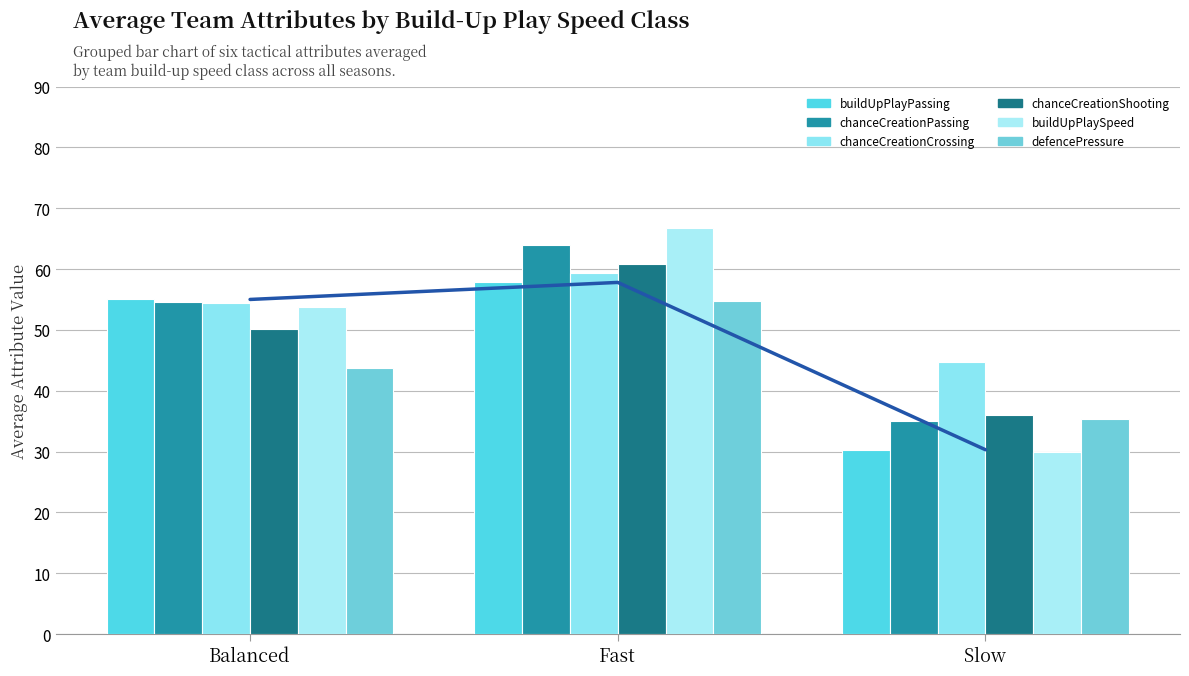

What is the approximate value of chanceCreationCrossing at Slow?

44.7